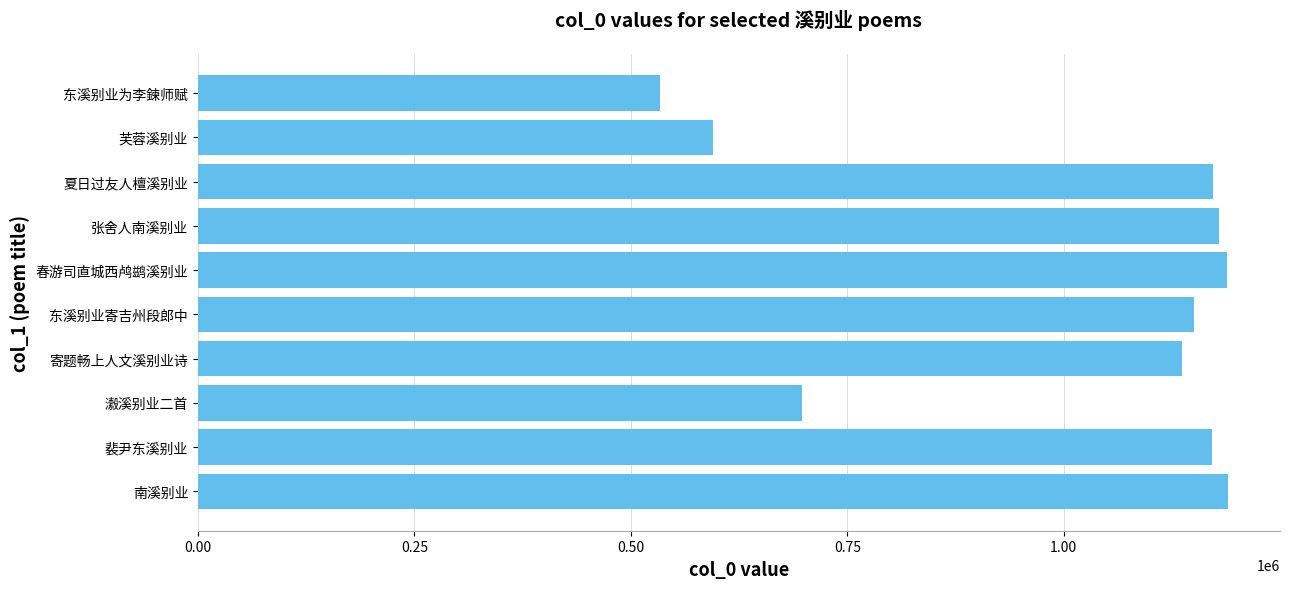

What is the smallest value displayed?

533430